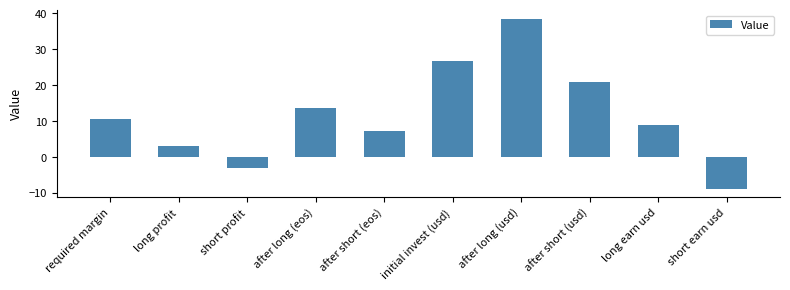

At which label is the value closest to 14?

after long (eos)